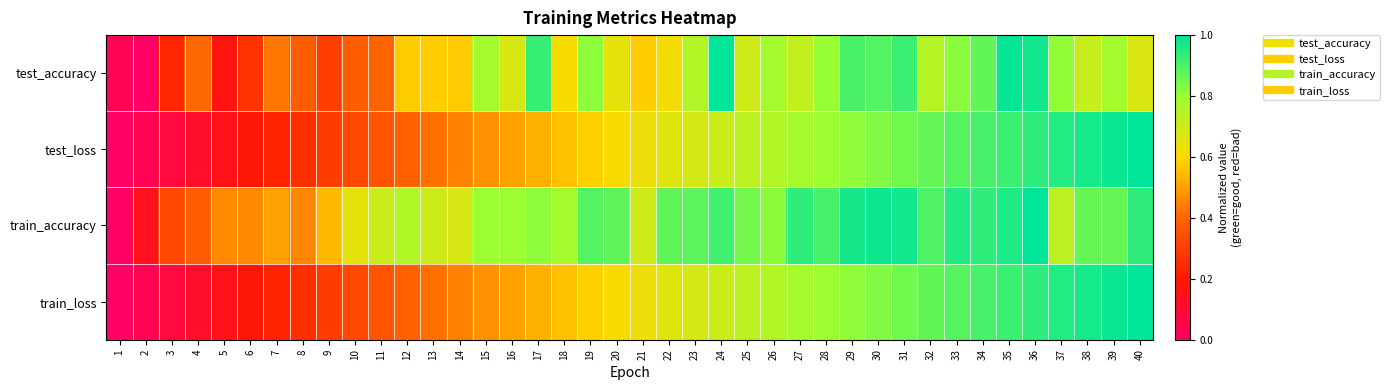

Which series changed the most between 2 and 26?

test_accuracy